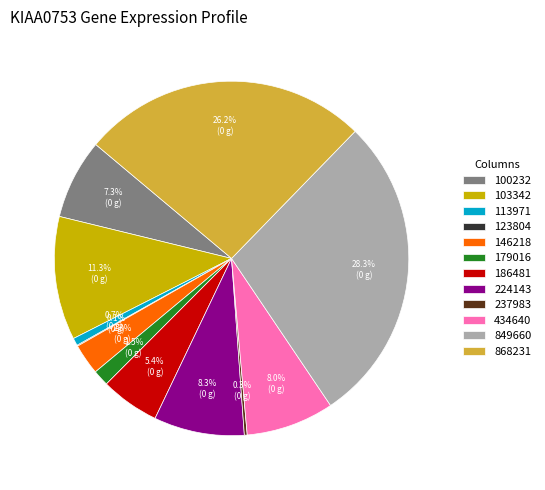

Is there any slice that represents more than half of the pie?

No